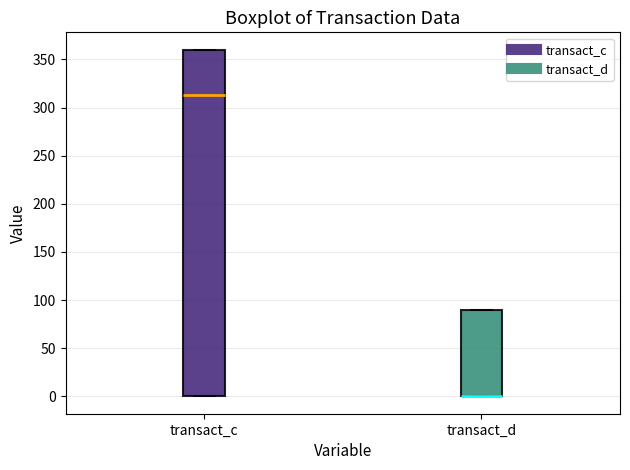

Which box is the tallest, from its lower edge to its upper edge?

transact_c